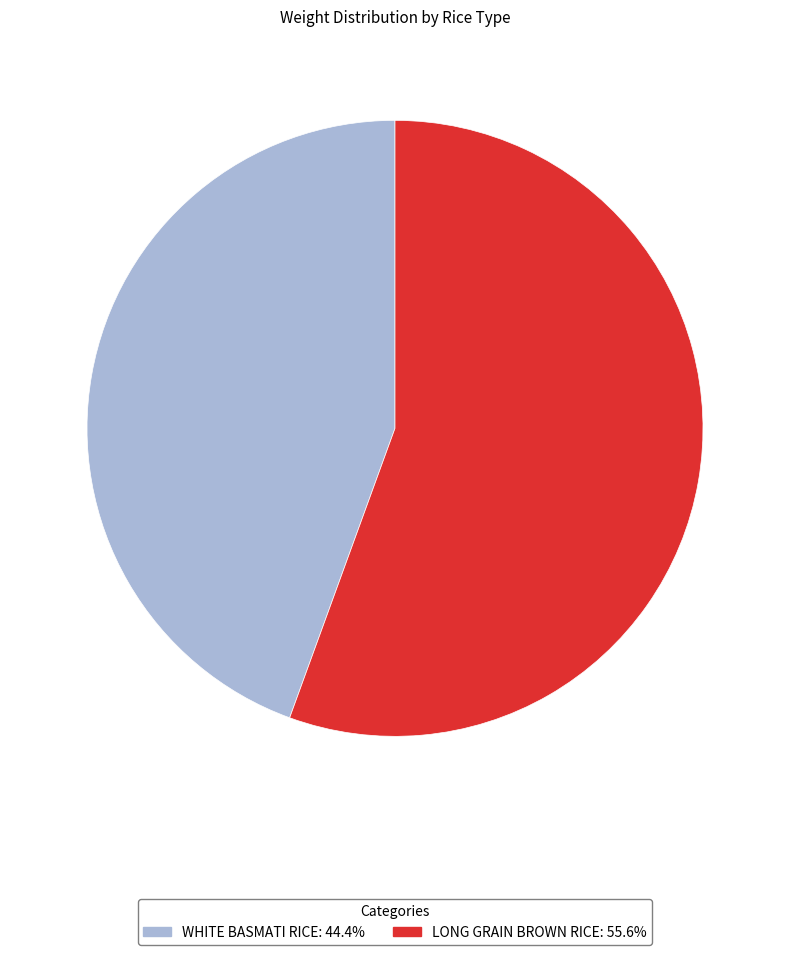

Count the number of slices in the pie.

2